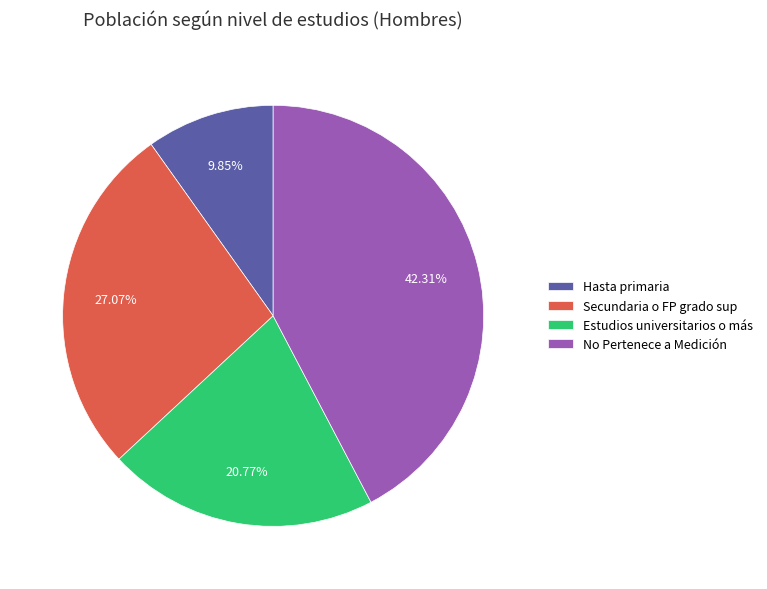

What percentage is the Hasta primaria slice, to the nearest percent?

10%